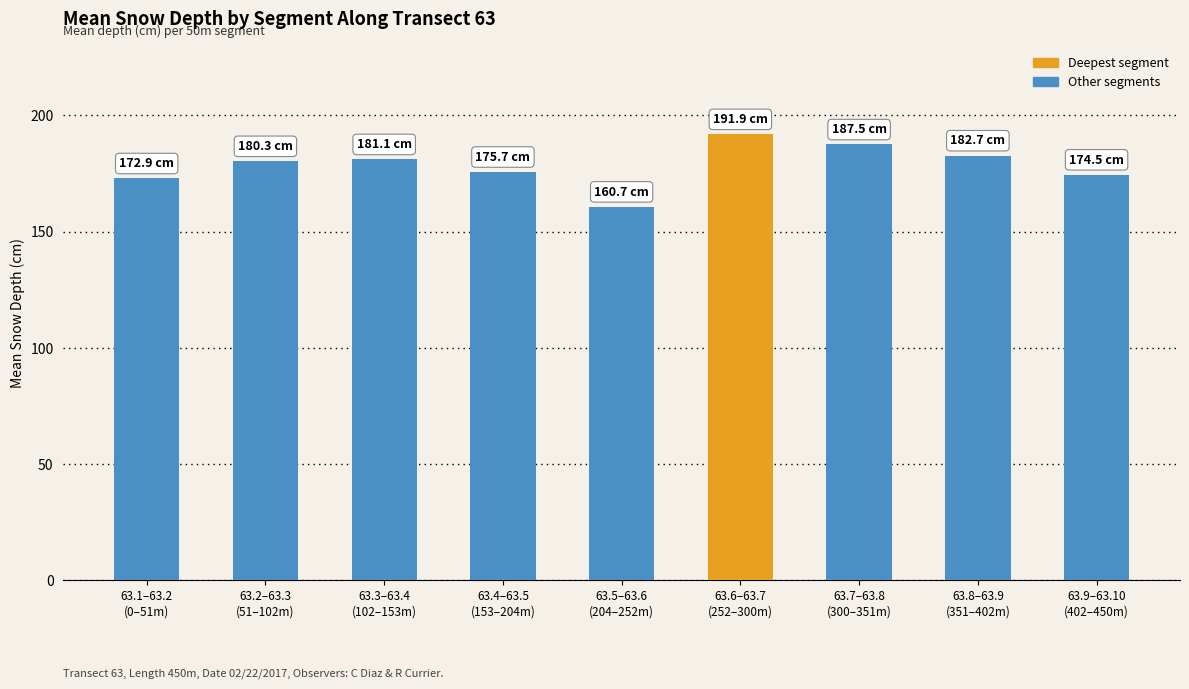

What is the label of the 6th bar from the right?

63.4–63.5
(153–204m)